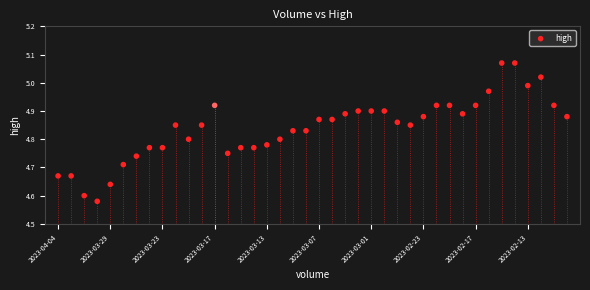

What is the range of Y values (max minus min)?

0.5